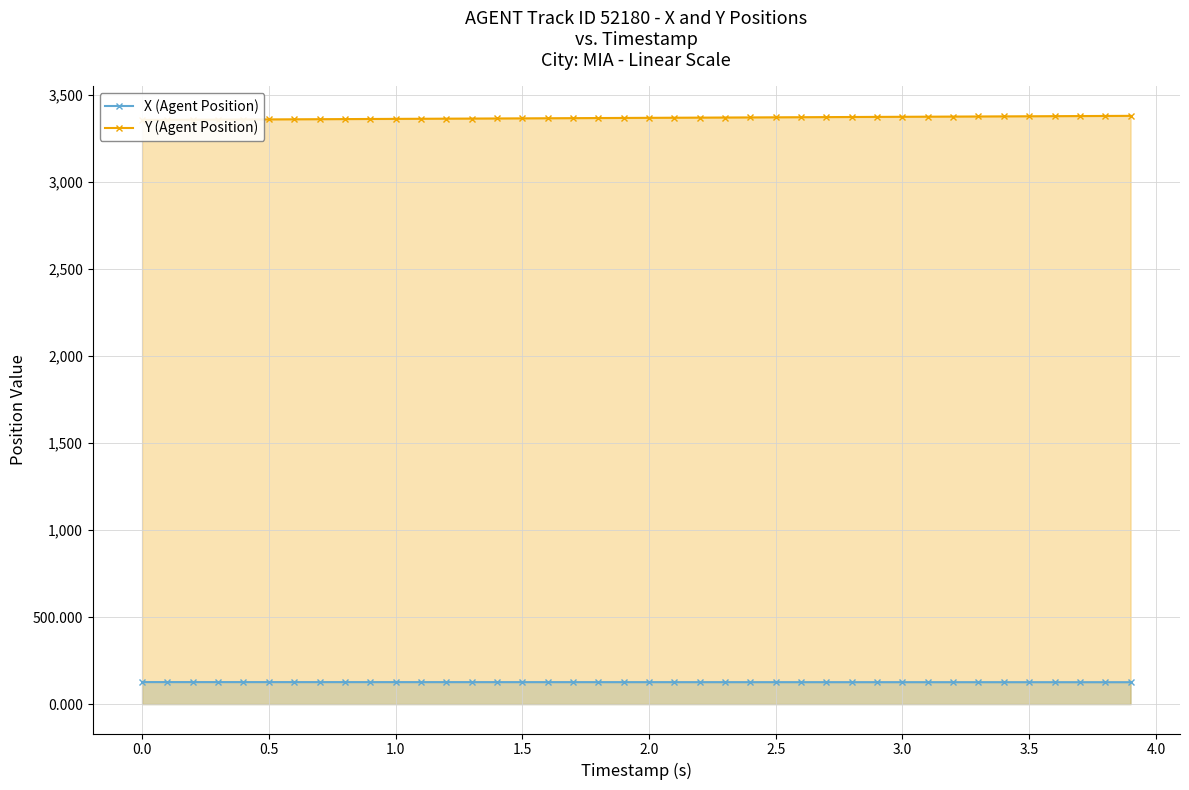

Does the chart have visible grid lines?

Yes